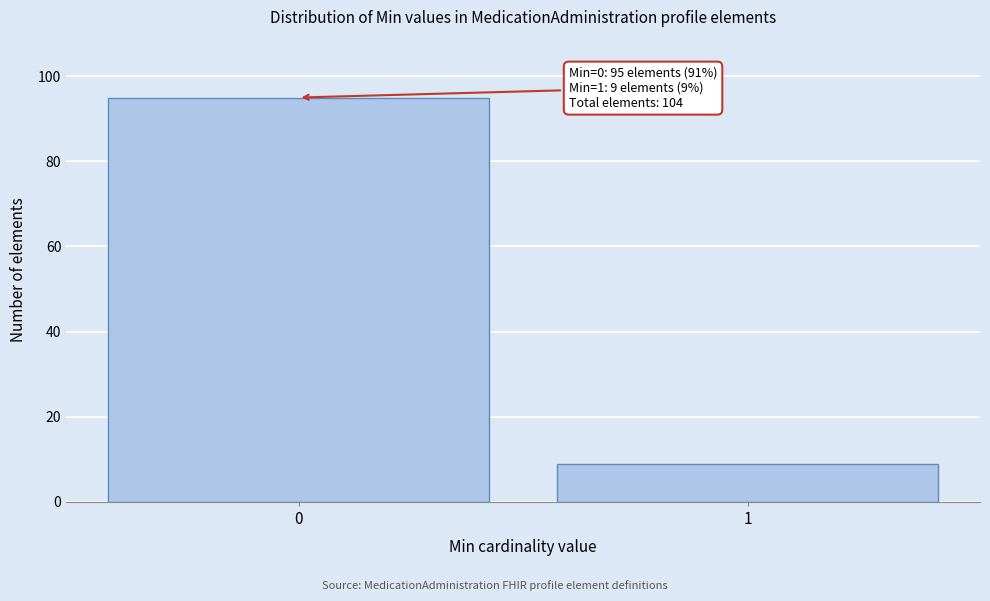

Reading left to right, transcribe all the data shown in this chart.

0=95	1=9